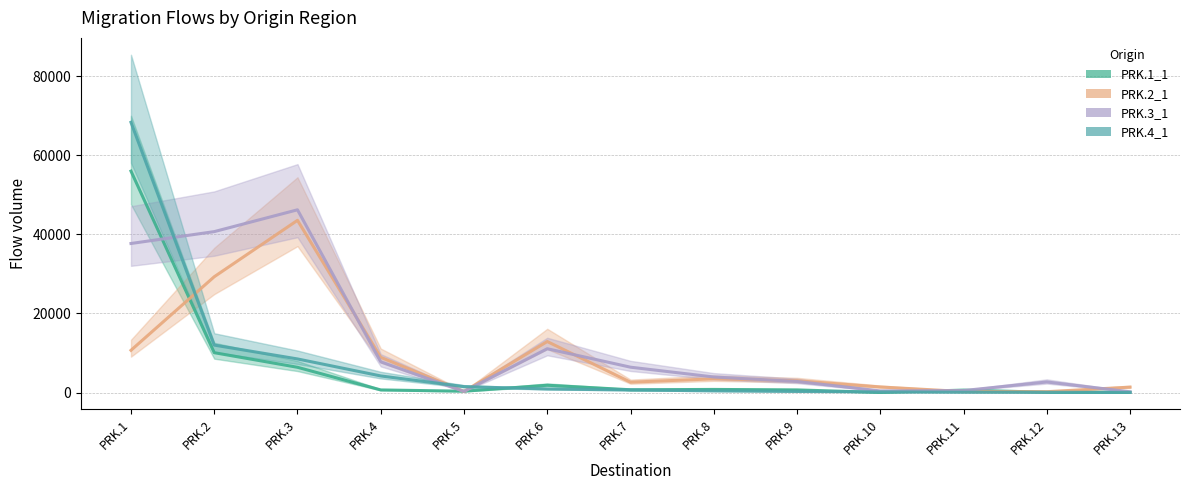

At which label is PRK.4_1 closest to 34199?

PRK.2